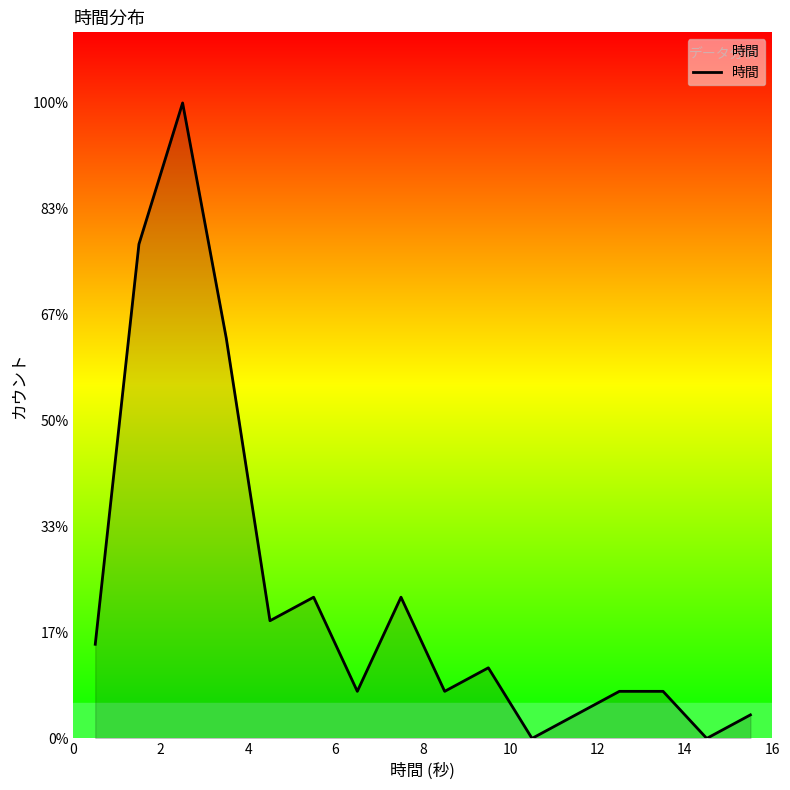

Is this an area chart (filled region under the line)?

Yes